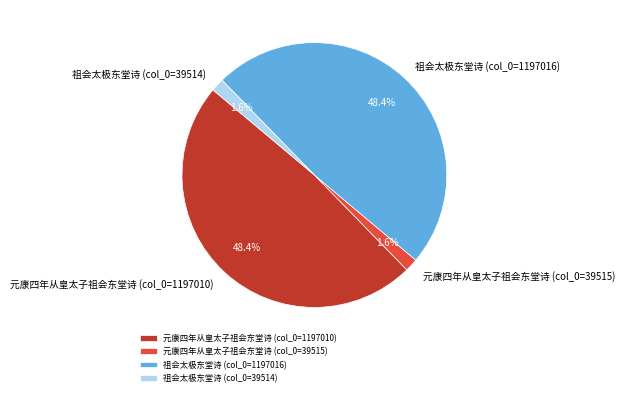

How much of the chart is everything except 祖会太极东堂诗 (col_0=1197016)?

51.6%